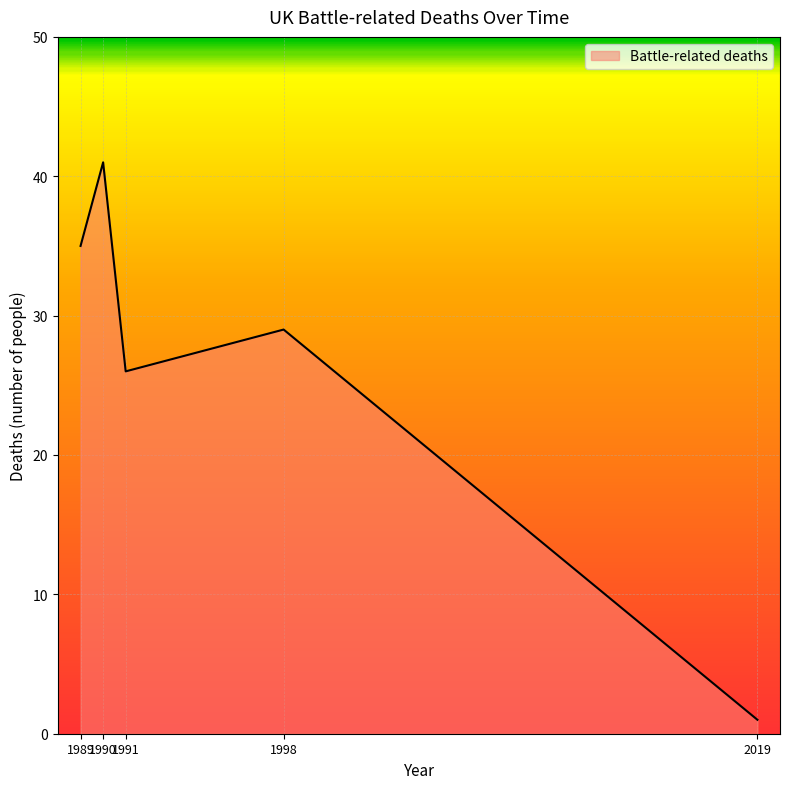

Between 1991 and 1990, which is larger?

1990